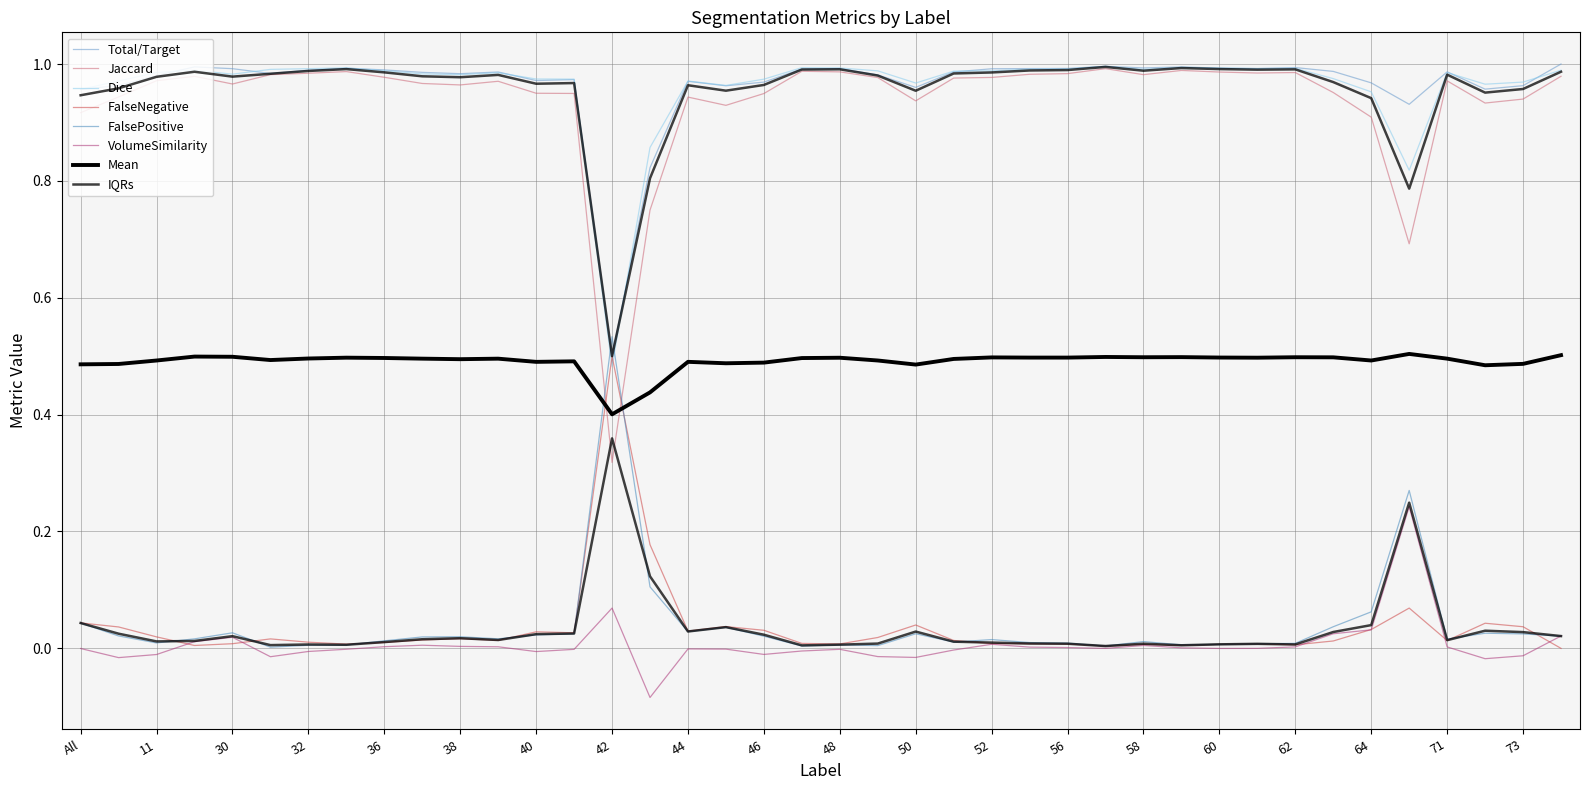

Does the chart display data point markers on the line(s)?

No